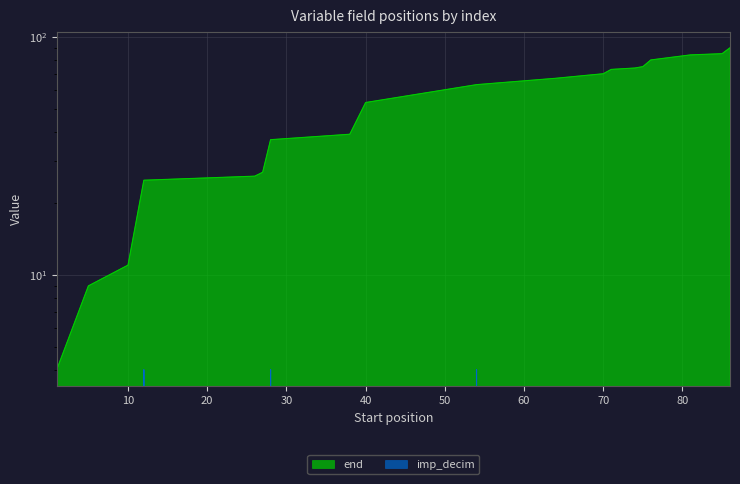

At which label is end closest to 47?

40